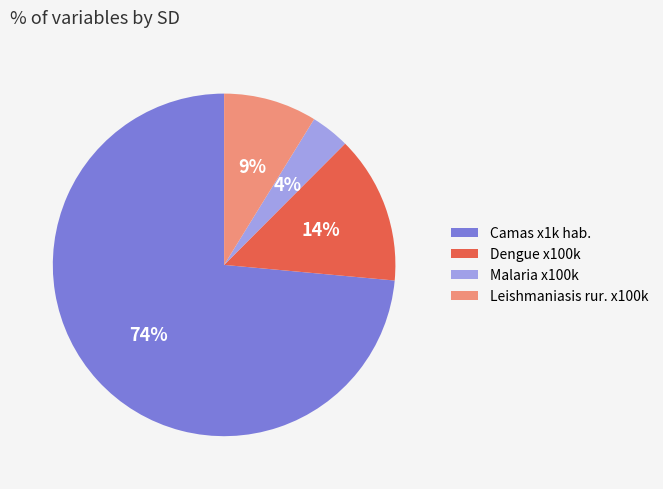

Is there a majority slice in this chart?

Yes